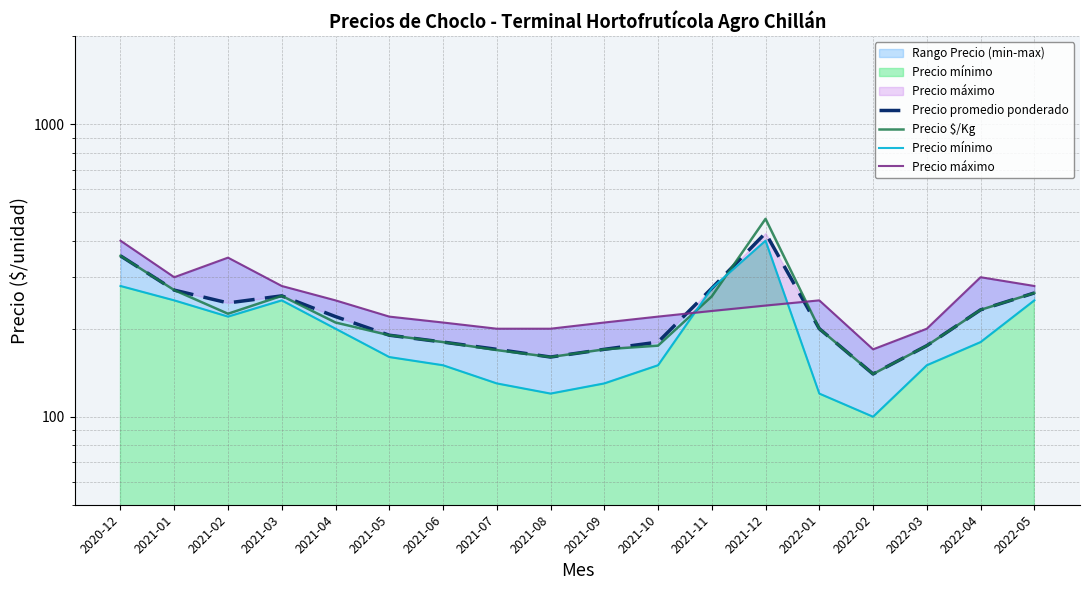

At how many categories does at least one series exceed 236?

10